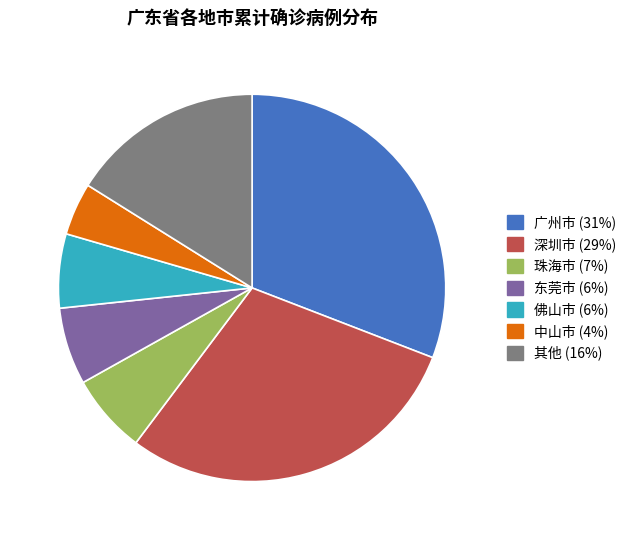

Is there a majority slice in this chart?

No